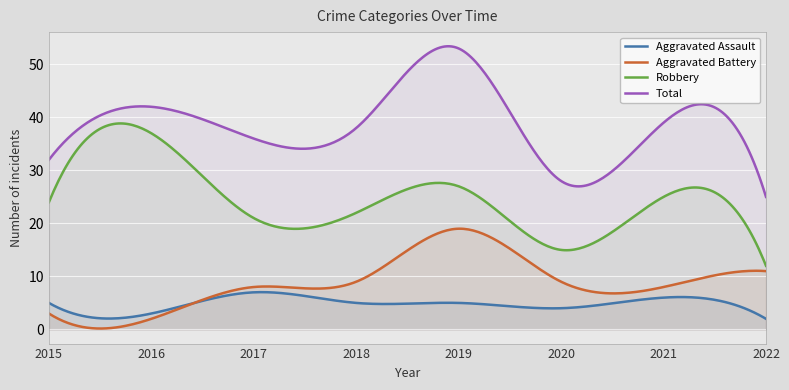

What is the value of the Total point at the 5th from the left?

53